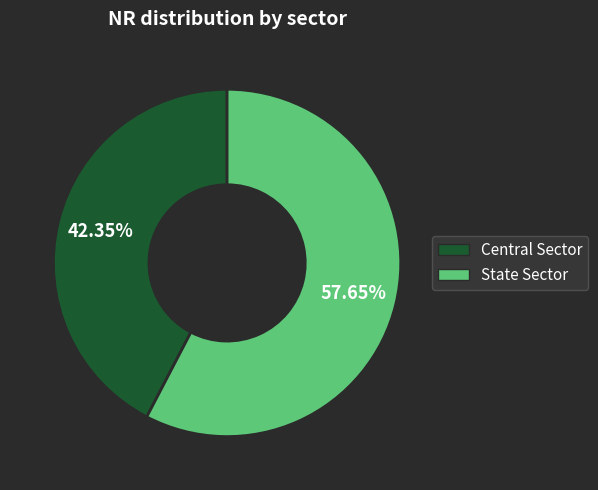

How many slices are in this pie chart?

2